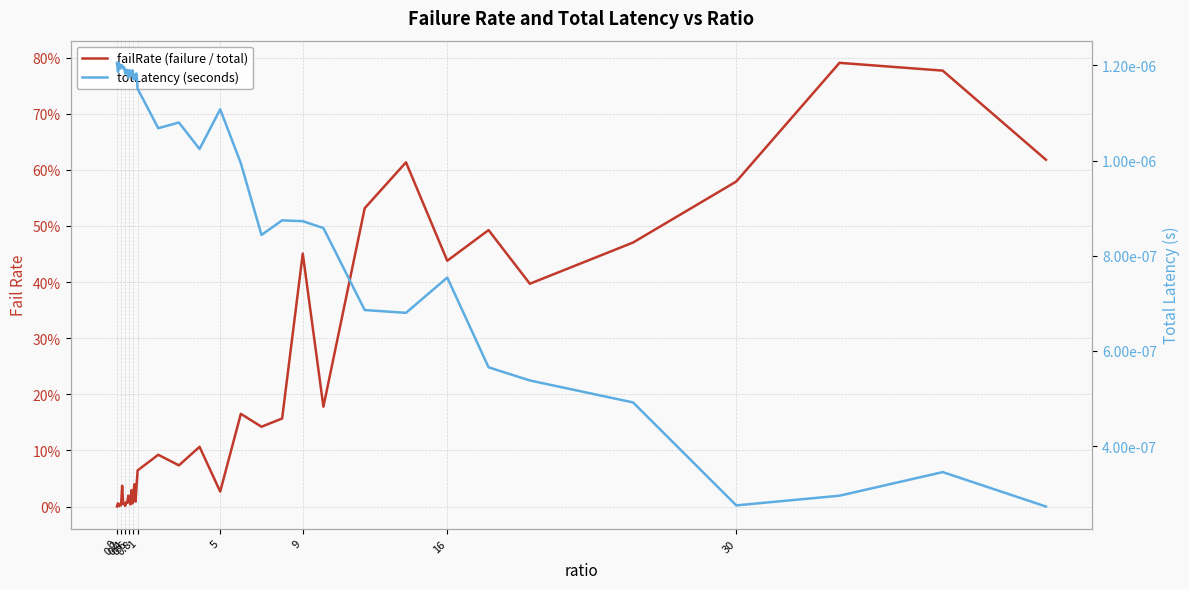

How many intersections are there between totLatency (seconds) and failRate (failure / total)?

1